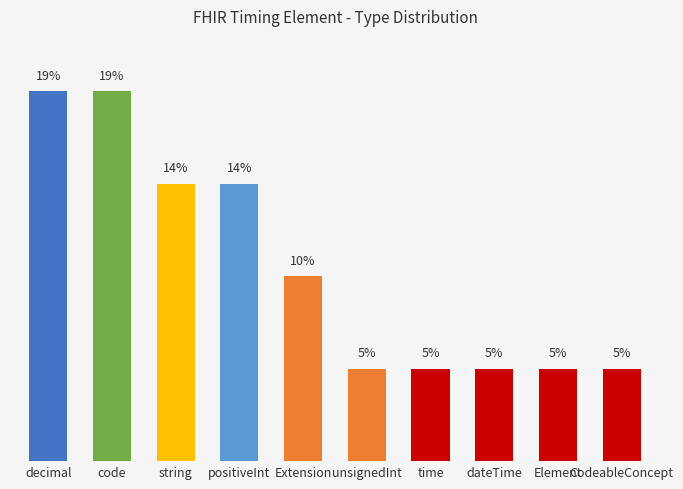

Is it true that the value at decimal is 19.0?

True